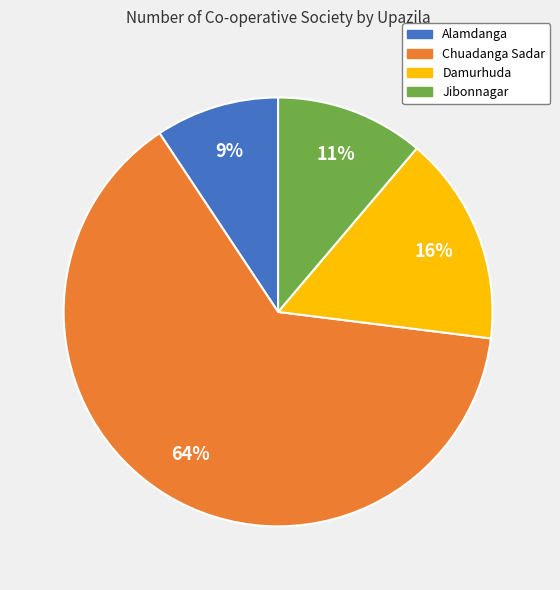

Is it true that Damurhuda is 16% of the pie?

True